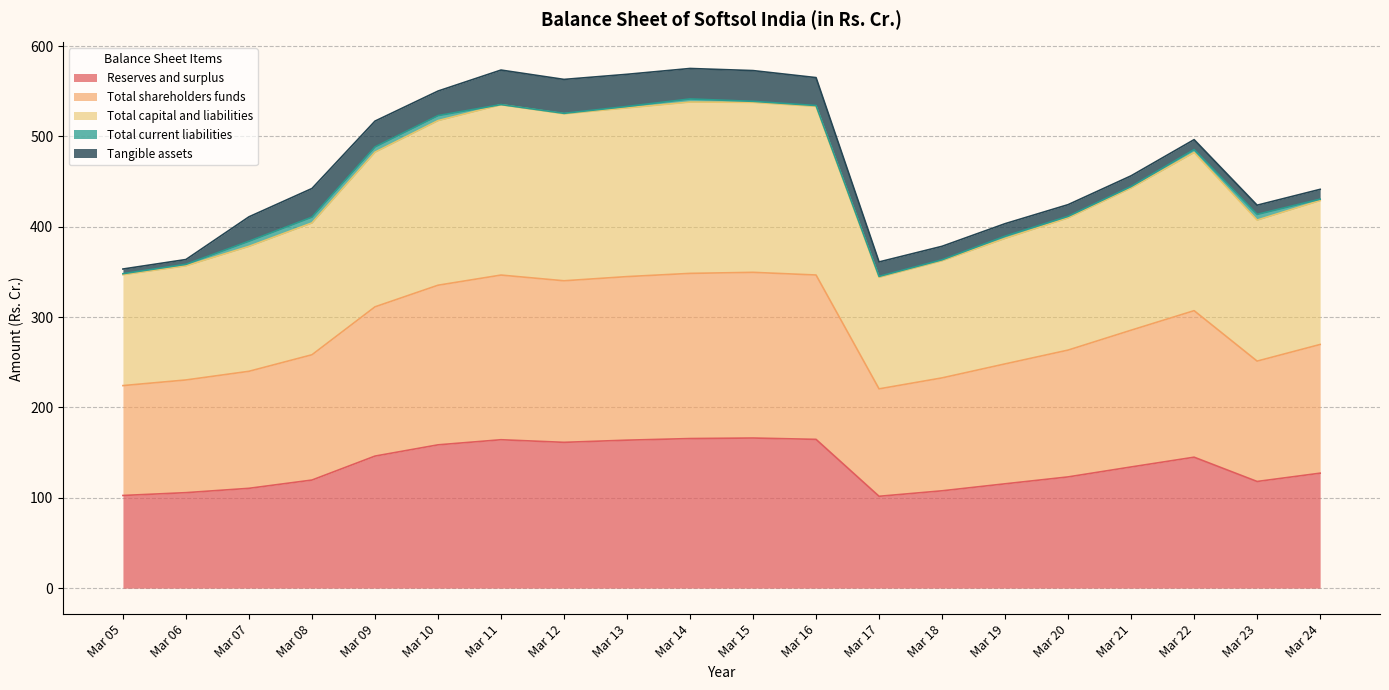

What is the lowest value of the Reserves and surplus series?

101.7